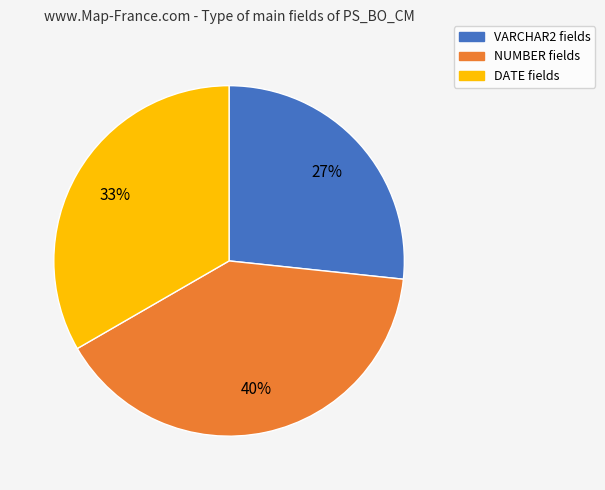

True or false: DATE accounts for 33% of the total.

True